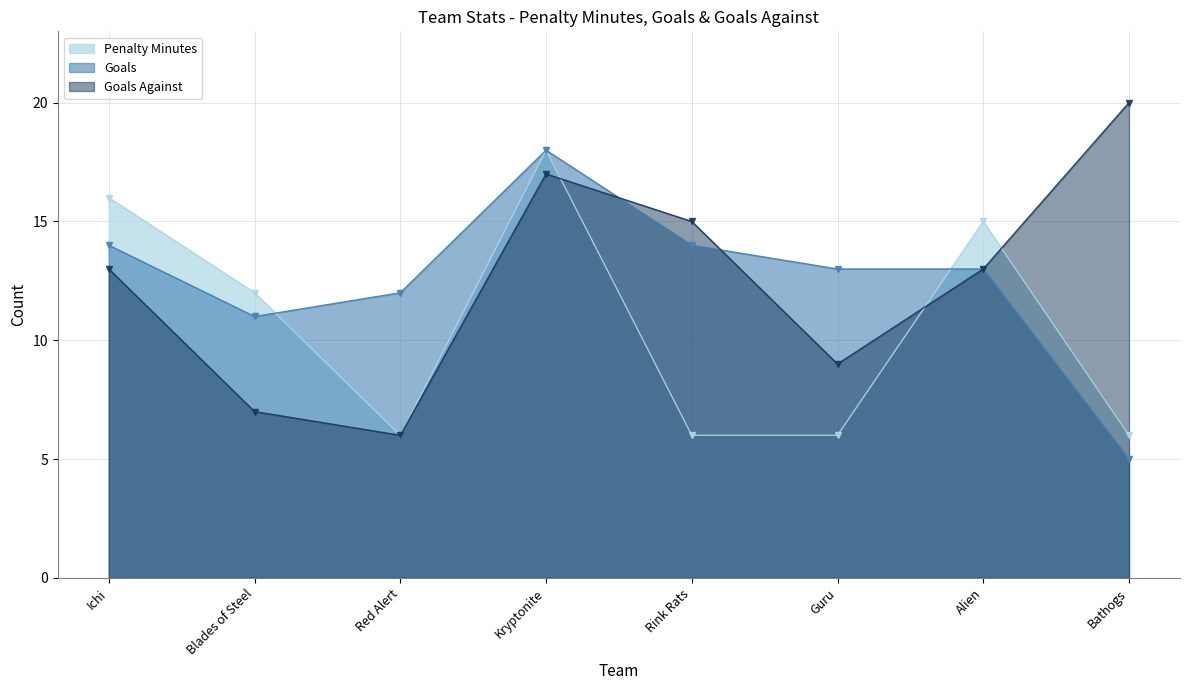

What are all the series names shown in the legend?

Penalty Minutes, Goals, Goals Against